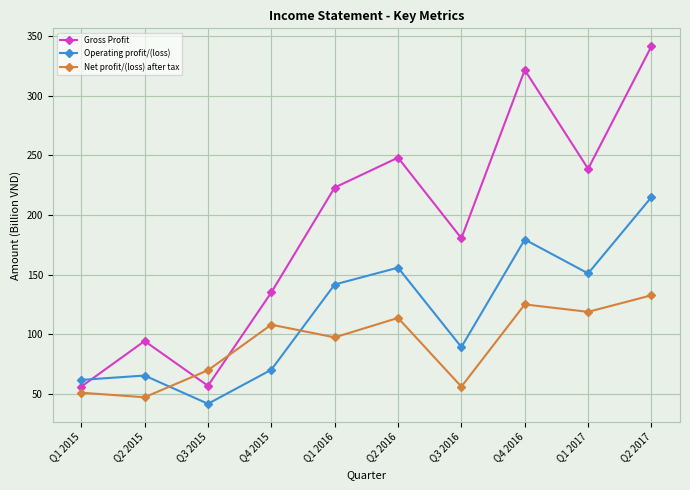

What position from the left is Q2 2015?

2